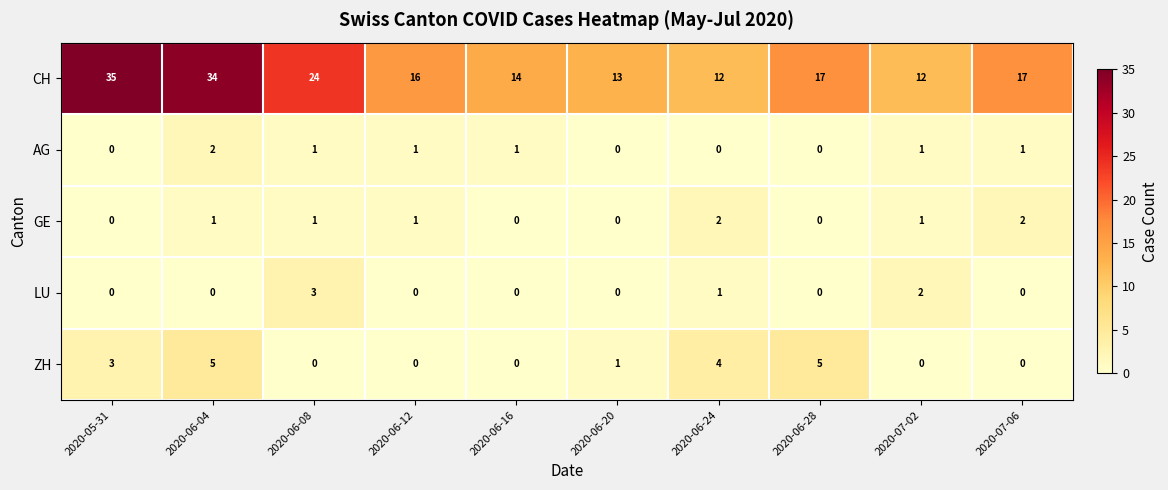

Is the value of AG at 2020-07-06 greater than the value of ZH at 2020-05-31?

No